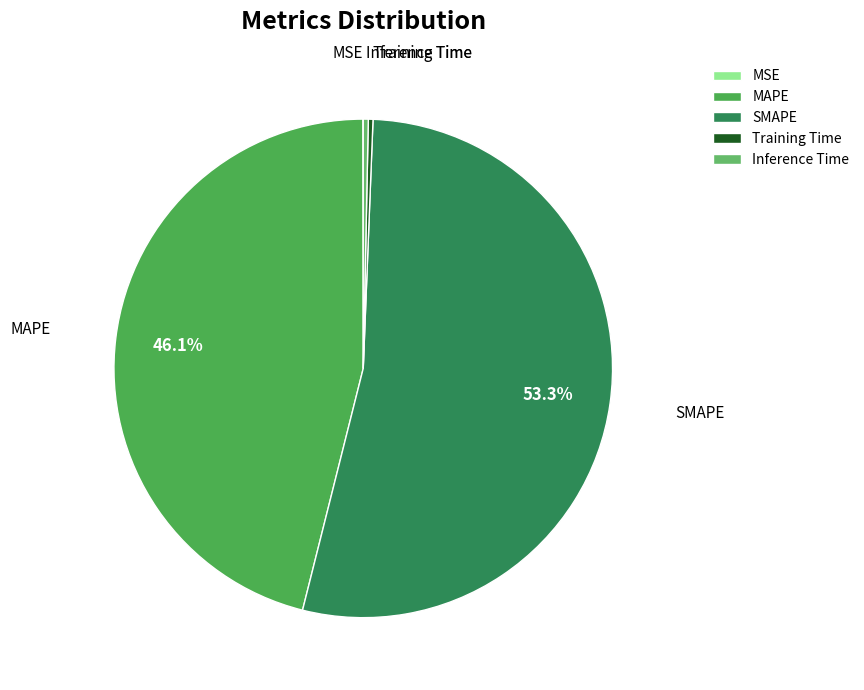

Which category has the biggest portion of the pie?

SMAPE